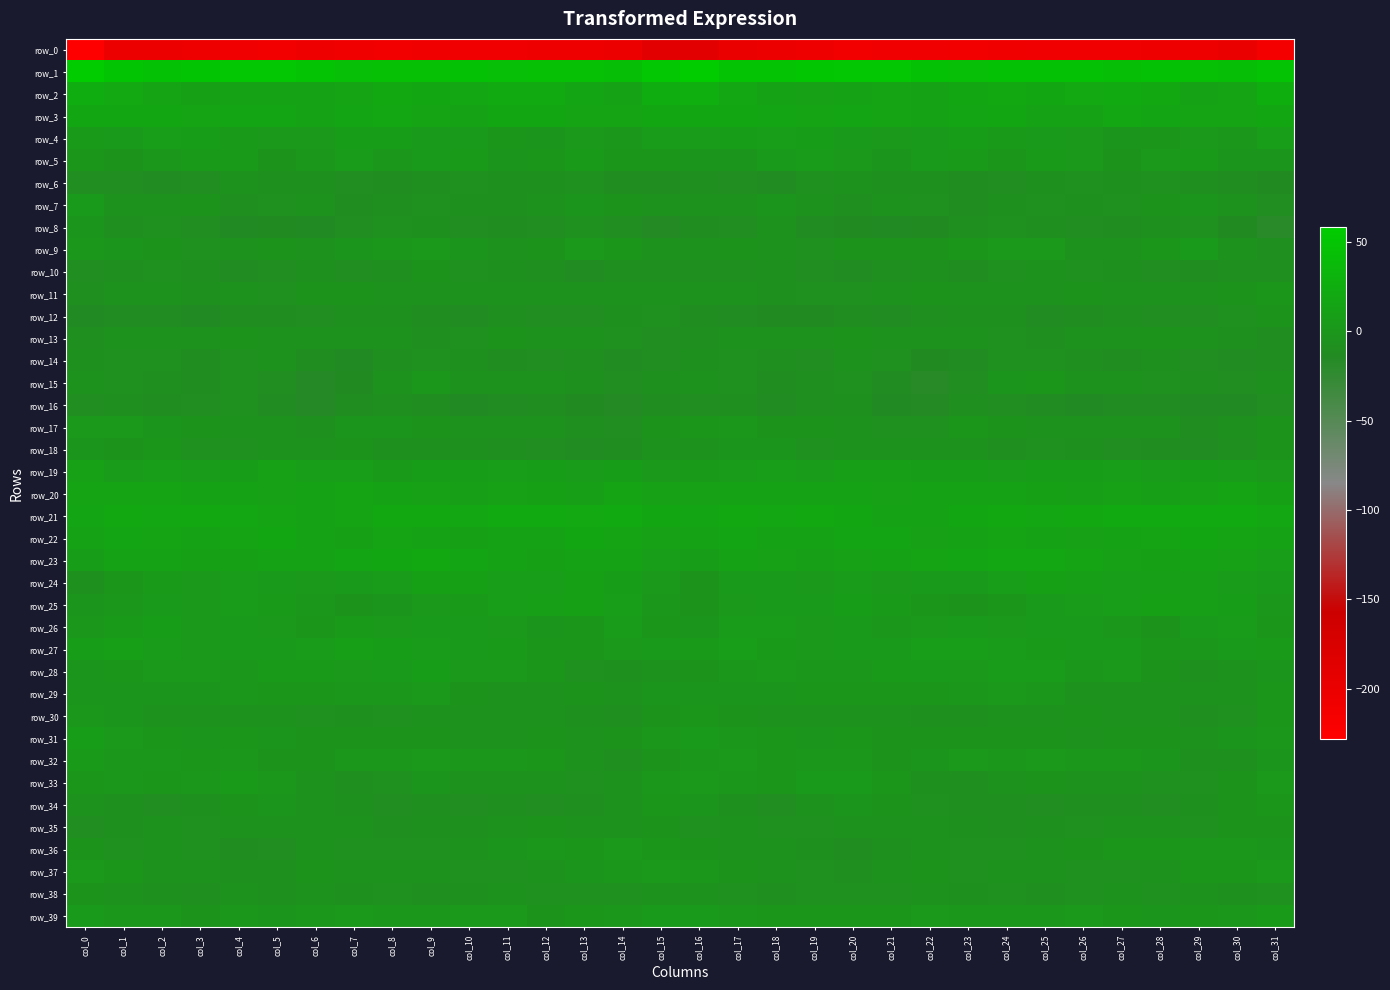

Reading right to left, transcribe all the data shown in this chart.

row_0: -213.5	-200.6	-205.0	-204.7	-207.0	-206.9	-207.3	-208.9	-209.5	-206.9	-207.6	-209.3	-204.7	-202.6	-200.6	-189.9	-188.3	-203.4	-204.8	-205.5	-207.0	-207.0	-208.2	-209.2	-208.8	-206.4	-209.4	-207.6	-204.0	-201.9	-202.1	-228.0
row_1: 47.8	43.0	44.8	45.8	43.3	46.1	45.9	46.5	44.0	46.5	52.7	53.0	52.1	47.0	48.1	57.3	53.2	42.9	45.6	45.0	43.7	46.6	45.7	45.8	44.0	49.0	53.2	52.9	50.0	46.3	49.9	58.1
row_2: 24.9	13.6	12.8	18.5	21.6	19.0	16.3	18.0	16.3	12.2	13.4	12.2	10.5	11.6	17.5	25.9	23.9	11.3	15.0	20.2	21.4	17.5	16.2	18.7	14.1	12.6	13.1	11.7	9.8	13.6	19.5	24.0
row_3: 15.9	13.8	13.9	15.2	16.9	13.4	12.5	16.7	15.2	13.3	13.4	15.2	14.3	15.0	16.2	16.5	16.5	13.6	14.3	16.1	16.5	11.8	13.9	17.0	14.9	12.5	15.0	14.7	13.9	15.8	15.6	16.5
row_4: 7.1	0.9	1.7	-1.0	-1.6	1.2	3.2	4.0	6.3	3.0	1.1	2.7	5.8	7.3	5.6	4.7	5.4	0.5	1.4	-1.7	-1.0	2.5	2.7	5.7	5.8	1.7	1.2	4.0	6.2	7.5	3.2	4.0
row_5: -2.3	-1.7	3.4	1.9	-2.3	1.4	4.2	-0.1	3.5	2.8	-1.7	1.3	4.6	2.2	-1.4	-1.5	-0.6	-0.2	4.4	-0.4	-1.8	3.5	2.5	0.4	4.5	1.0	-2.4	3.7	4.0	0.9	-2.6	-1.0
row_6: -13.3	-11.2	-8.1	-6.2	-7.6	-6.1	-7.8	-9.4	-10.2	-7.3	-7.1	-5.4	-6.5	-11.5	-9.8	-8.8	-10.6	-10.3	-6.7	-6.9	-7.1	-6.3	-8.5	-10.4	-9.1	-6.9	-7.2	-4.5	-9.0	-11.6	-9.0	-9.0
row_7: -10.1	-4.3	-2.2	-2.3	-6.5	-7.4	-6.4	-7.3	-10.9	-6.3	-4.6	-8.5	-5.1	-2.2	-5.4	-3.5	-5.6	-2.6	-2.2	-3.6	-7.4	-7.1	-6.2	-8.9	-10.4	-4.6	-6.1	-8.3	-3.0	-4.1	-3.6	2.6
row_8: -18.2	-12.6	-6.0	-7.8	-10.6	-9.4	-8.0	-6.2	-7.9	-12.6	-13.5	-13.4	-12.2	-4.8	-9.0	-11.2	-14.7	-9.4	-5.9	-9.4	-10.2	-9.2	-7.1	-6.1	-10.1	-13.9	-12.7	-13.9	-9.3	-5.6	-8.4	-1.6
row_9: -7.9	-4.1	2.8	-0.9	-4.8	-3.9	1.1	1.1	-0.7	-3.1	-3.1	-3.1	-6.0	-3.6	-2.7	-3.4	-5.4	-0.7	2.1	-2.8	-5.4	-1.8	1.7	0.9	-2.0	-3.8	-2.6	-4.1	-6.0	-2.7	-1.9	1.0
row_10: -8.2	-8.7	-10.4	-10.0	-7.8	-6.6	-3.5	-5.7	-10.3	-7.2	-8.3	-11.9	-9.8	-6.9	-8.1	-8.7	-8.4	-8.7	-11.4	-8.7	-7.6	-5.6	-3.0	-8.3	-9.2	-7.3	-9.7	-11.8	-8.6	-6.7	-8.8	-9.0
row_11: -0.7	-2.9	-5.2	-4.5	-3.5	-3.3	-4.2	-5.4	-4.5	-2.3	-5.2	-6.1	-6.2	-6.8	-4.5	-5.5	-3.5	-3.9	-5.3	-3.7	-3.4	-3.4	-4.8	-5.5	-3.1	-2.8	-6.4	-5.1	-7.5	-5.5	-4.6	-8.3
row_12: -3.2	-5.8	-9.1	-9.7	-8.7	-10.5	-11.8	-7.4	-7.7	-8.5	-11.3	-10.3	-12.5	-12.5	-11.8	-10.5	-6.5	-7.6	-9.2	-9.5	-8.5	-12.0	-10.3	-7.6	-7.1	-9.9	-10.7	-10.8	-13.5	-11.7	-12.0	-14.0
row_13: -10.1	-6.9	-3.9	-3.3	-3.5	-4.6	-8.8	-6.2	-4.1	-5.4	-4.9	-3.2	-3.9	-5.0	-4.3	-8.3	-9.4	-5.6	-3.4	-3.7	-3.2	-6.3	-9.0	-4.7	-4.4	-5.4	-4.0	-3.2	-5.2	-4.3	-4.8	-8.7
row_14: -10.4	-11.8	-9.9	-7.8	-10.7	-8.4	-6.1	-6.5	-11.9	-12.4	-6.5	-3.7	-9.3	-8.4	-5.9	-7.0	-9.5	-11.9	-8.2	-9.3	-10.2	-7.2	-5.6	-8.0	-13.5	-10.2	-4.2	-5.8	-10.4	-6.7	-6.6	-7.2
row_15: -7.8	-9.6	-8.0	-6.7	-3.6	-4.8	-1.1	-1.3	-9.4	-16.9	-12.2	-6.2	-8.5	-10.2	-6.4	-5.0	-7.2	-9.7	-7.2	-5.6	-3.5	-4.4	0.3	-3.9	-13.0	-16.4	-9.1	-6.7	-10.3	-8.7	-5.8	-4.9
row_16: -10.1	-13.7	-13.9	-11.5	-11.4	-13.5	-12.1	-9.5	-8.2	-15.3	-13.8	-7.3	-8.2	-11.3	-8.2	-9.6	-11.1	-15.2	-12.4	-11.1	-12.1	-13.7	-11.1	-8.4	-10.4	-16.2	-11.2	-6.6	-10.0	-10.5	-8.0	-10.0
row_17: -2.4	-6.9	-10.3	-5.0	-4.1	-4.6	-3.7	-2.4	-0.5	-6.2	-6.6	-4.8	-2.8	-2.9	0.2	-0.8	-3.3	-9.2	-8.6	-3.9	-4.2	-4.8	-3.3	-1.8	-1.4	-7.8	-5.5	-4.1	-2.9	-2.1	1.2	1.4
row_18: -2.8	-8.2	-12.1	-10.4	-9.4	-7.6	-6.5	-8.3	-4.2	-3.9	-4.8	-4.8	-6.5	-2.0	-2.2	-3.7	-4.5	-10.4	-11.5	-10.0	-8.8	-7.0	-7.4	-7.7	-2.5	-4.8	-4.3	-5.8	-5.7	-0.5	-3.2	-1.3
row_19: 1.3	4.6	5.8	5.5	7.0	6.4	6.3	4.6	5.8	6.6	8.8	8.7	4.7	7.0	4.8	3.5	1.9	5.9	5.4	6.1	7.1	6.0	6.0	4.0	7.1	7.0	10.2	6.4	5.3	6.9	5.5	10.2
row_20: 9.0	14.1	10.4	8.0	11.1	8.8	8.9	12.6	13.2	12.7	11.0	12.0	12.2	12.7	13.3	10.5	10.6	14.1	8.2	9.0	10.9	7.9	10.7	12.7	13.6	12.4	10.6	12.6	11.7	13.5	13.9	14.2
row_21: 17.6	20.2	20.3	20.3	21.0	18.5	17.5	18.3	16.0	12.2	12.4	15.9	18.8	16.9	18.0	15.0	16.2	20.9	19.9	20.4	20.8	17.3	18.2	18.2	14.0	11.9	13.4	17.7	17.8	17.3	18.0	15.5
row_22: 12.6	13.5	15.9	14.1	12.3	10.1	11.3	14.0	11.4	10.2	15.0	14.7	12.2	12.7	14.6	11.2	10.8	14.3	16.0	13.1	12.0	9.3	13.1	13.5	9.9	11.8	15.8	13.5	11.9	13.4	14.7	11.4
row_23: 7.1	11.1	13.3	10.0	10.3	13.5	16.9	16.8	15.6	13.9	11.6	10.7	8.7	10.7	12.9	6.4	7.0	12.6	12.3	9.5	11.6	14.5	17.9	15.7	15.2	12.4	11.9	9.4	9.1	12.0	11.9	6.5
row_24: 3.2	5.4	8.3	8.2	6.7	8.8	9.4	7.1	2.9	2.6	1.3	4.8	2.1	2.7	2.4	-3.2	1.1	6.5	8.9	7.5	7.3	9.4	9.0	5.5	2.3	1.8	2.6	4.4	1.1	3.6	-0.1	-7.8
row_25: 0.6	6.0	8.6	9.0	7.7	4.9	2.4	-0.9	-3.3	-0.3	3.4	5.6	3.0	2.9	1.8	-2.7	0.3	7.3	9.0	8.5	7.0	3.8	1.4	-2.3	-2.5	0.9	4.4	5.1	2.2	3.2	0.7	-1.3
row_26: -1.0	4.6	2.2	-2.3	0.2	2.3	2.9	1.7	2.9	1.8	0.2	3.1	1.9	5.1	5.3	-1.8	-1.0	4.5	-0.1	-2.2	1.7	2.5	2.9	1.5	3.8	-0.2	1.6	2.9	1.9	6.6	4.3	0.9
row_27: 4.3	3.0	0.3	-1.1	2.9	3.1	3.6	5.4	7.0	6.7	2.9	3.1	2.0	3.8	7.6	4.1	2.3	1.5	-0.6	-0.1	3.8	2.8	4.6	5.9	8.0	4.5	3.2	2.5	1.8	5.5	8.6	5.6
row_28: -1.3	-5.3	-6.9	-3.3	1.8	0.6	4.9	4.9	1.3	2.5	4.3	1.1	0.7	2.1	0.3	-2.7	-3.6	-6.9	-6.0	-1.0	1.7	1.3	6.5	3.0	1.3	3.8	3.6	0.4	1.4	1.8	-0.5	-1.2
row_29: -0.5	-4.4	-4.1	-3.5	-5.2	-4.6	0.4	1.6	1.0	-0.2	-0.4	-0.5	-0.9	-1.9	-2.1	-1.4	-1.4	-5.4	-3.1	-4.4	-5.1	-3.3	1.9	0.8	0.6	-0.1	-0.5	-0.0	-1.9	-2.0	-1.9	-1.8
row_30: -0.3	-6.3	-8.0	-5.3	-4.5	-3.1	-4.7	-5.4	-6.9	-7.8	-4.4	-4.4	-3.8	-5.1	-3.3	-0.9	-2.7	-8.1	-7.1	-4.6	-3.7	-3.7	-5.5	-5.6	-7.7	-6.6	-4.2	-3.9	-4.4	-5.2	-1.5	0.8
row_31: 1.1	-2.1	-3.5	-3.3	-2.9	-5.0	-3.3	-3.0	-2.7	-3.2	-2.5	-1.0	-2.0	-0.9	1.0	2.5	0.3	-3.1	-3.5	-2.7	-3.7	-4.8	-3.3	-2.4	-2.8	-3.2	-2.3	-0.7	-2.0	-0.5	2.2	5.6
row_32: -2.2	-7.1	-6.8	-1.9	0.4	0.5	1.7	0.0	1.2	-2.2	-3.2	0.1	0.3	-0.8	1.2	0.6	-3.1	-8.6	-4.3	-1.2	0.6	0.8	1.3	0.6	0.1	-3.1	-2.3	0.9	-0.6	0.2	1.0	3.4
row_33: 1.8	-3.0	-6.4	-6.3	-3.8	-4.4	-2.6	-4.6	-8.1	-7.1	-1.0	3.3	2.5	-0.7	0.5	1.7	0.2	-4.8	-6.7	-5.3	-4.0	-4.1	-2.3	-6.5	-8.4	-4.9	0.9	3.7	1.0	-0.3	0.0	-0.2
row_34: -0.3	-2.6	-7.6	-9.7	-8.6	-8.6	-9.0	-8.9	-8.4	-6.5	-2.4	-1.6	-5.3	-9.5	-7.6	-1.8	-0.6	-4.5	-8.8	-9.5	-8.1	-9.3	-8.8	-9.2	-7.3	-5.3	-1.5	-2.5	-7.3	-9.4	-6.9	-4.7
row_35: -3.4	-3.3	-6.3	-3.4	-4.0	-5.8	-7.2	-8.7	-7.0	-3.8	-3.6	-3.9	-5.9	-6.2	-5.6	-6.2	-3.3	-4.5	-5.6	-3.0	-4.5	-6.8	-7.7	-8.5	-5.6	-3.5	-3.8	-4.3	-6.7	-5.3	-7.7	-9.4
row_36: -1.7	0.8	0.4	-0.2	-1.1	-2.9	-5.0	-6.0	-6.7	-4.7	-7.4	-10.9	-7.7	-5.5	-5.5	-3.1	-0.3	1.6	-0.4	0.1	-1.8	-3.9	-5.6	-6.1	-6.3	-4.6	-9.7	-10.1	-6.6	-5.4	-5.8	-2.9
row_37: 1.3	-0.0	-0.9	-4.0	-6.5	-5.9	-4.9	-4.5	-6.3	-3.3	-5.6	-8.2	-6.3	-3.8	-2.4	0.9	1.5	0.0	-2.1	-5.1	-6.3	-6.0	-4.3	-5.3	-5.3	-3.2	-7.4	-7.8	-5.1	-3.5	-1.1	1.7
row_38: -6.3	-6.9	-5.0	-6.6	-5.1	-5.8	-8.2	-6.6	-7.9	-4.2	-6.0	-6.0	-6.5	-8.0	-6.0	-3.7	-5.2	-5.7	-5.8	-6.2	-4.6	-7.2	-7.9	-6.7	-6.8	-4.2	-7.0	-4.9	-7.9	-7.1	-5.0	-3.2
row_39: 3.9	0.8	-0.1	-2.2	-0.7	1.6	0.9	0.1	0.3	2.1	-1.1	-0.0	-1.1	-1.0	0.7	2.7	2.3	0.4	-0.6	-2.7	1.2	1.1	0.6	0.0	1.3	0.7	-1.3	0.7	-2.3	0.5	0.6	2.5